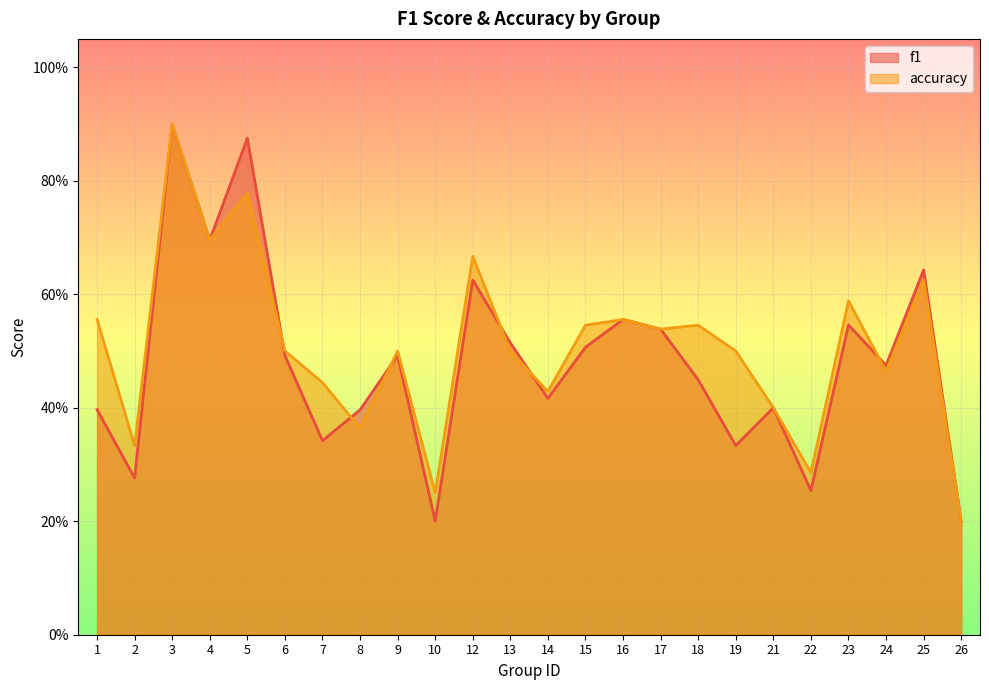

Between 2 and 21, which series saw the biggest shift?

f1